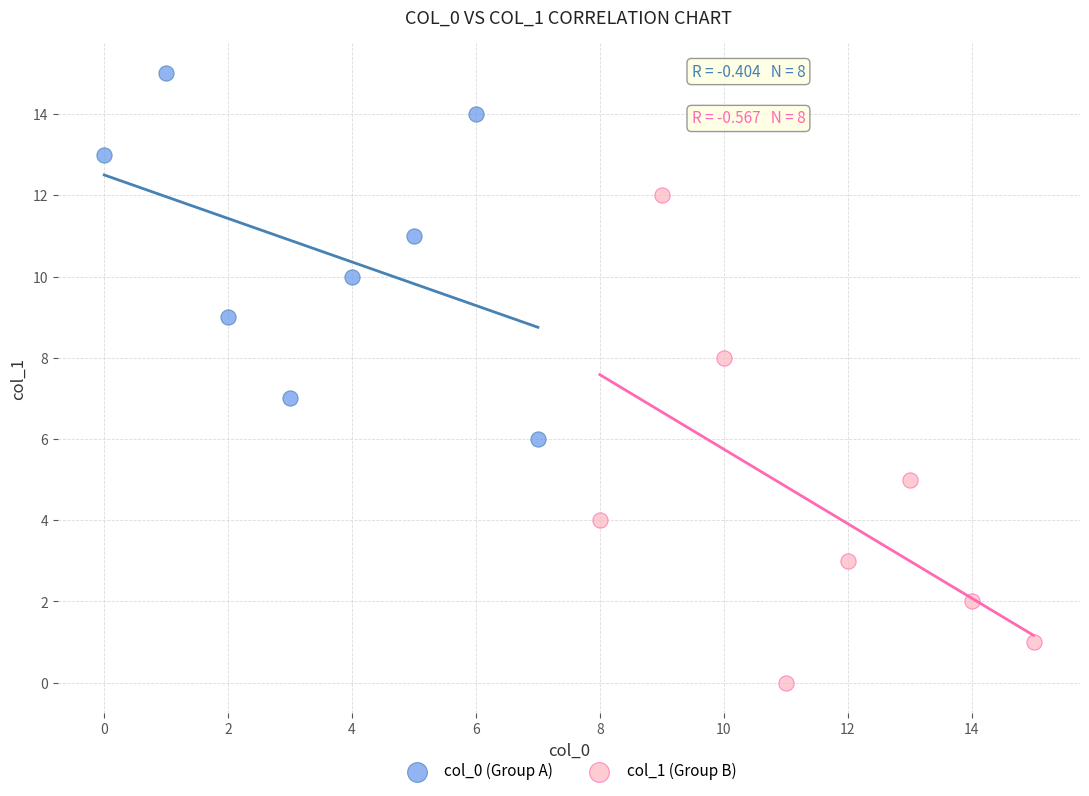

Which series reaches the maximum Y coordinate?

col_0 (Group A)